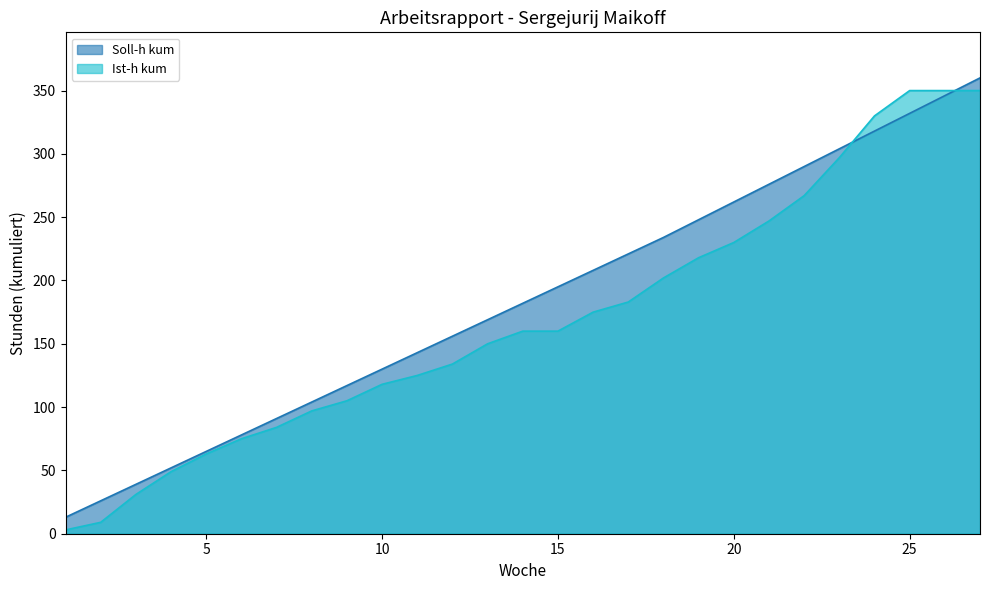

What is the difference between the maximum and second lowest values in the Ist-h kum series?

341